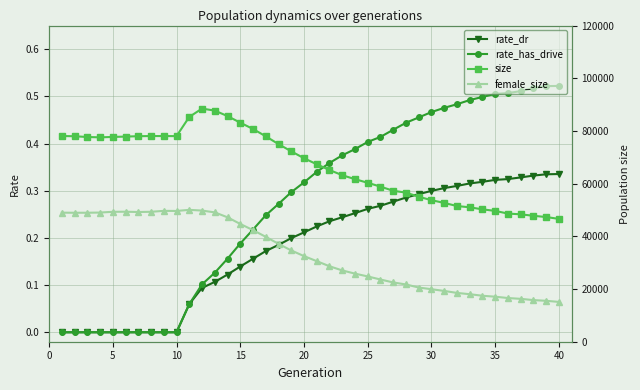

True or false: rate_dr and rate_has_drive cross at least once.

False